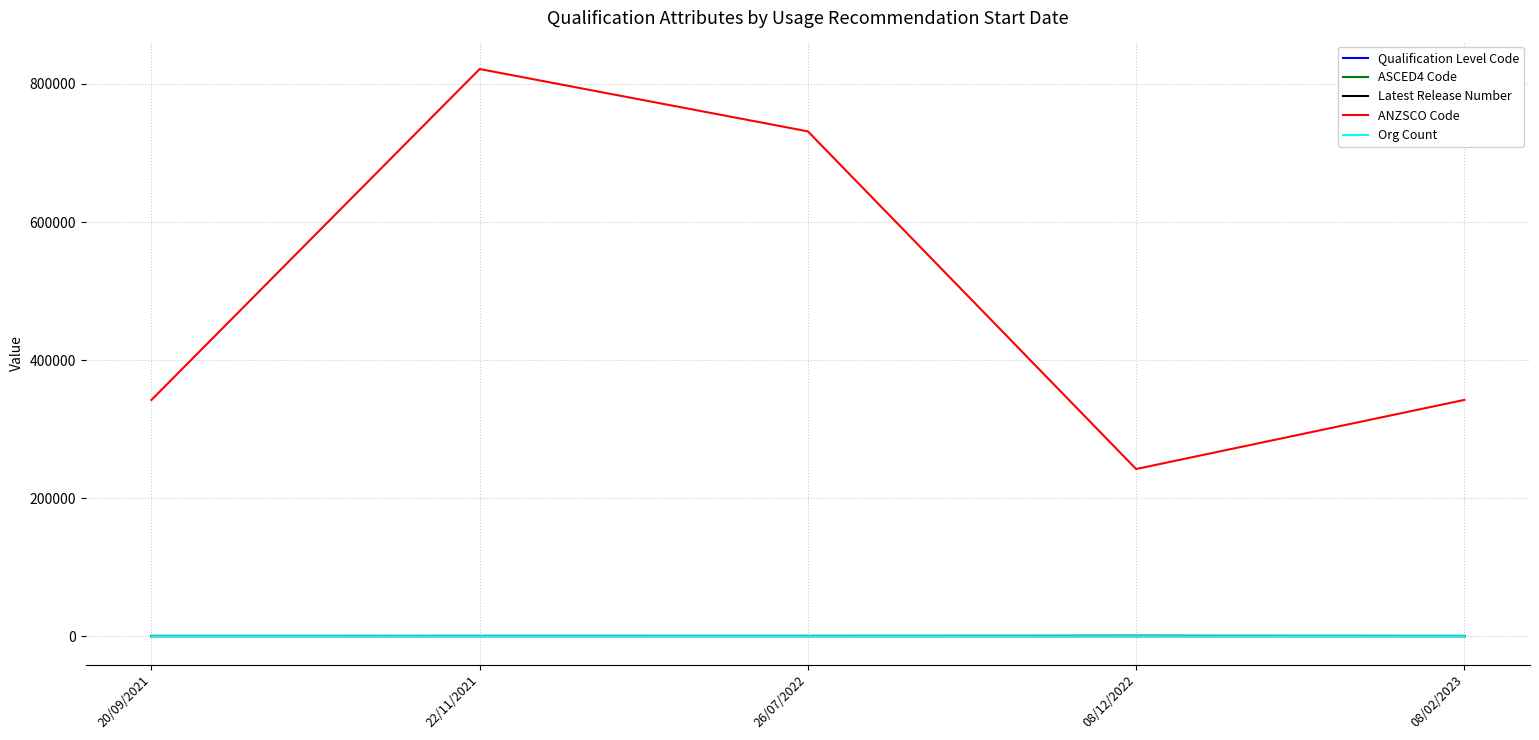

What are all the series names shown in the legend?

Qualification Level Code, ASCED4 Code, Latest Release Number, ANZSCO Code, Org Count